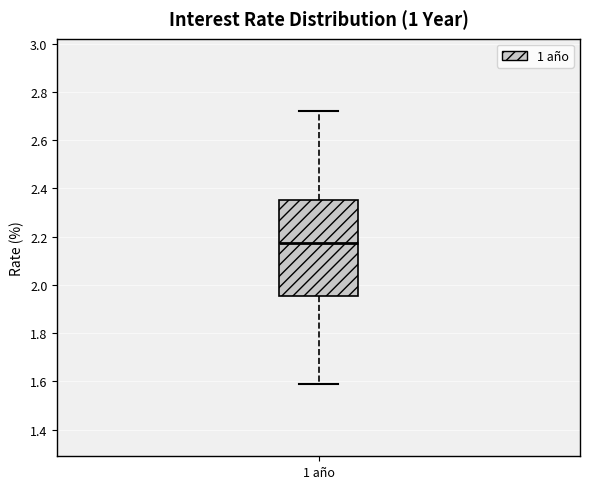

Where does the lower whisker of the box for 1 año end on the y-axis? The values are not printed on the chart, so give them approximately, as read against the axis.

1.60